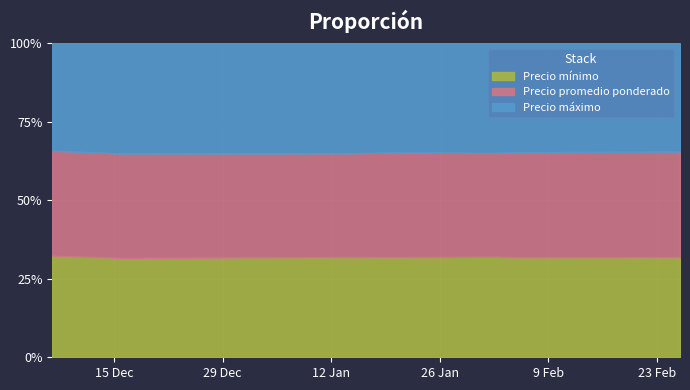

What is the label of the 6th point from the left?

2021-02-05